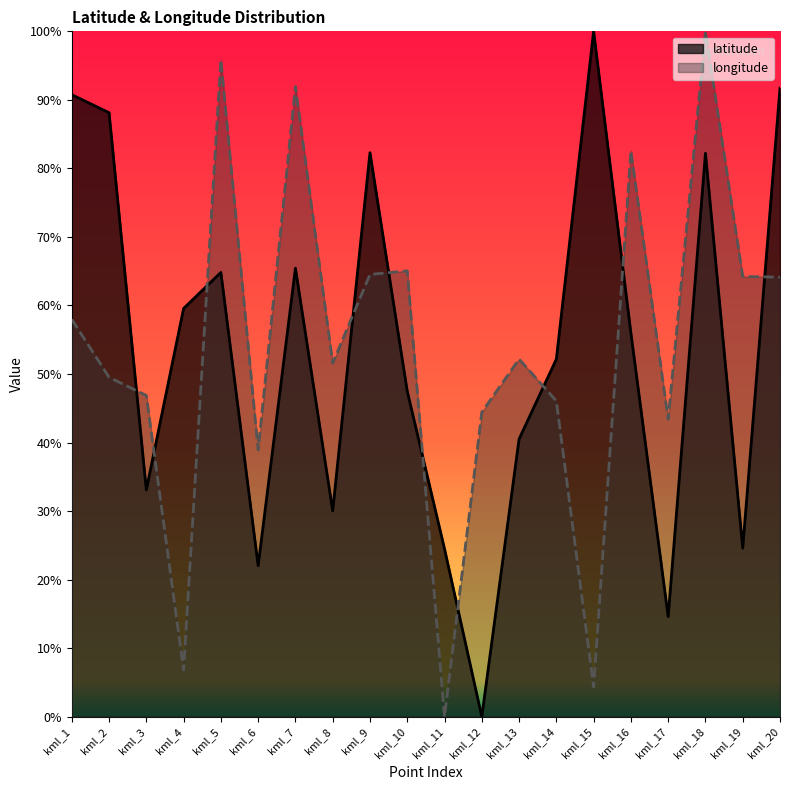

After their last crossing, which series has the higher values: longitude or latitude?

latitude